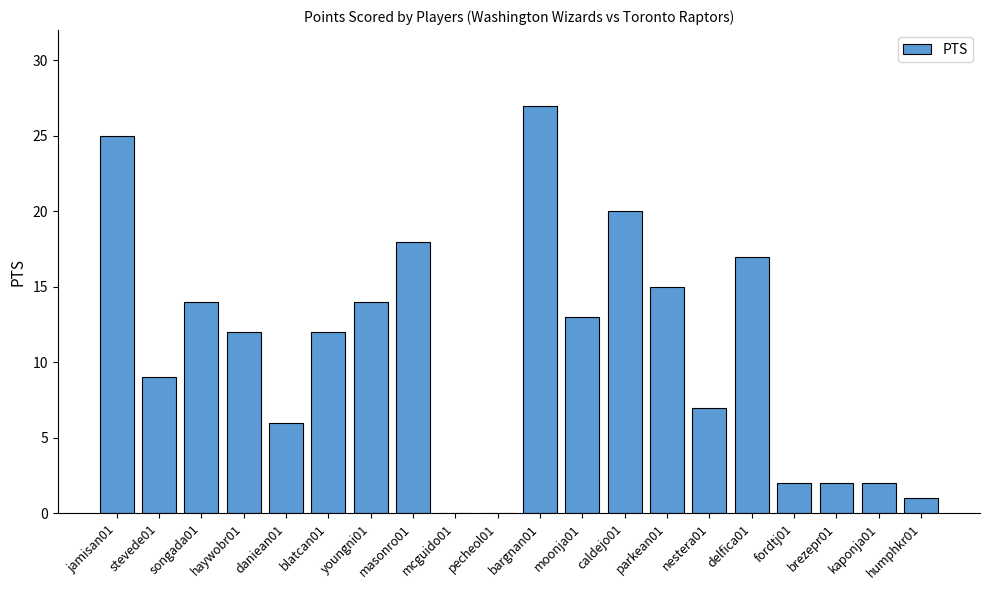

Which category has the highest value across all series?

bargnan01